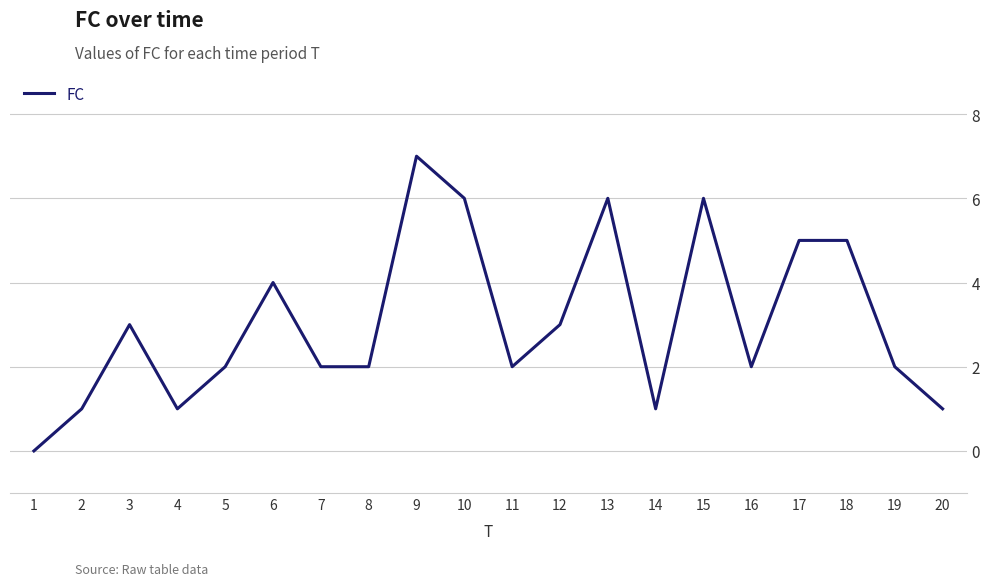

Between 20 and 18, which is larger?

18